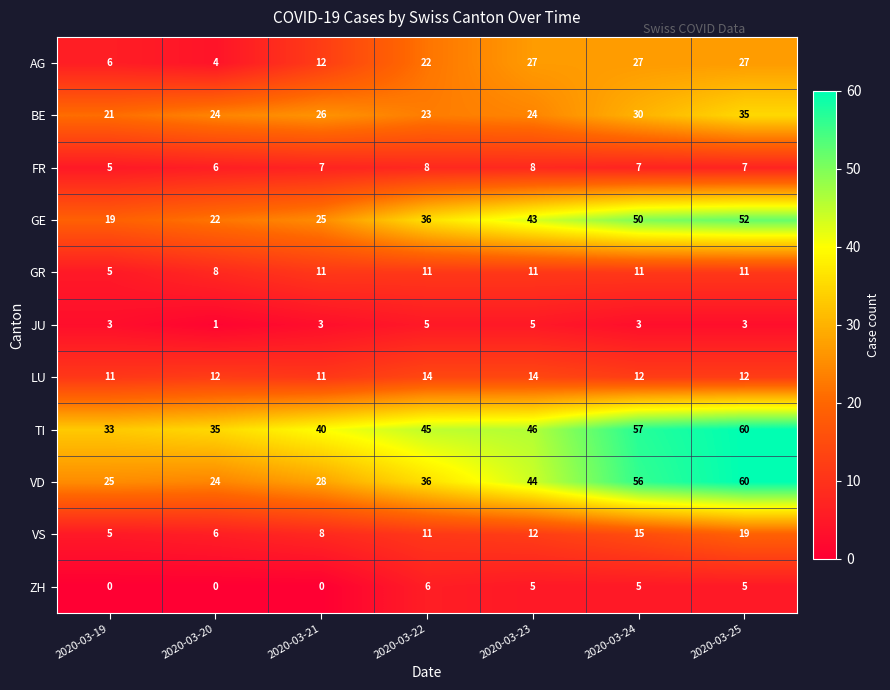

True or false: GE has a value of 38 at 2020-03-20.

False